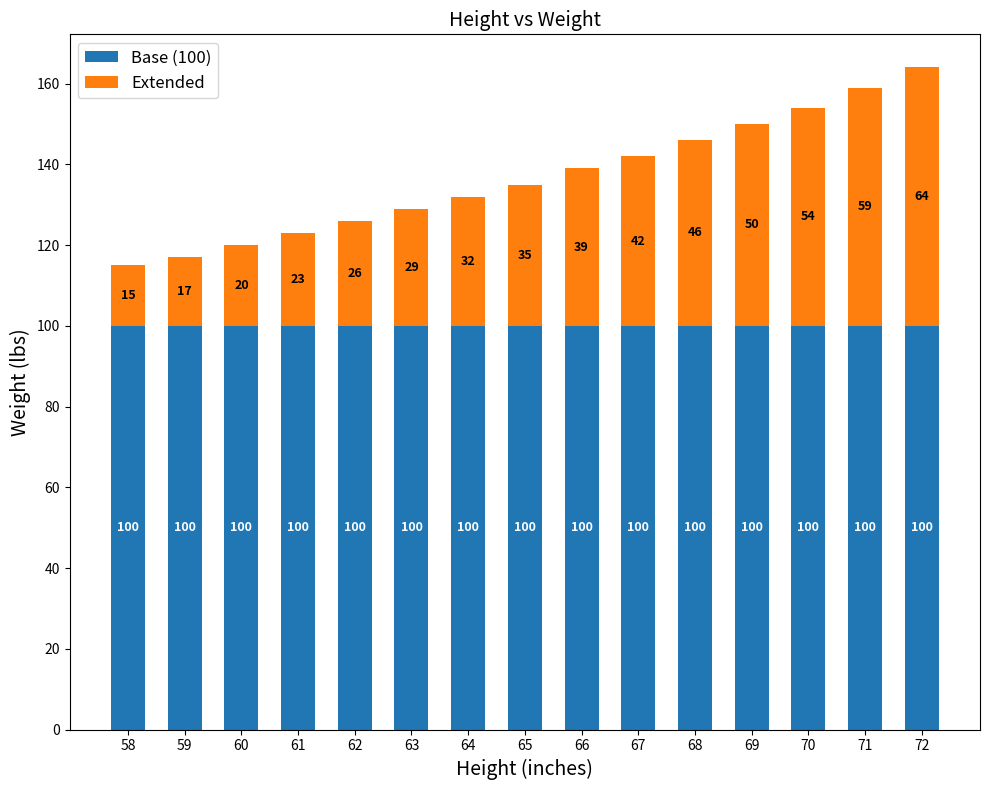

What value does the Base (100) series have at 60?

100